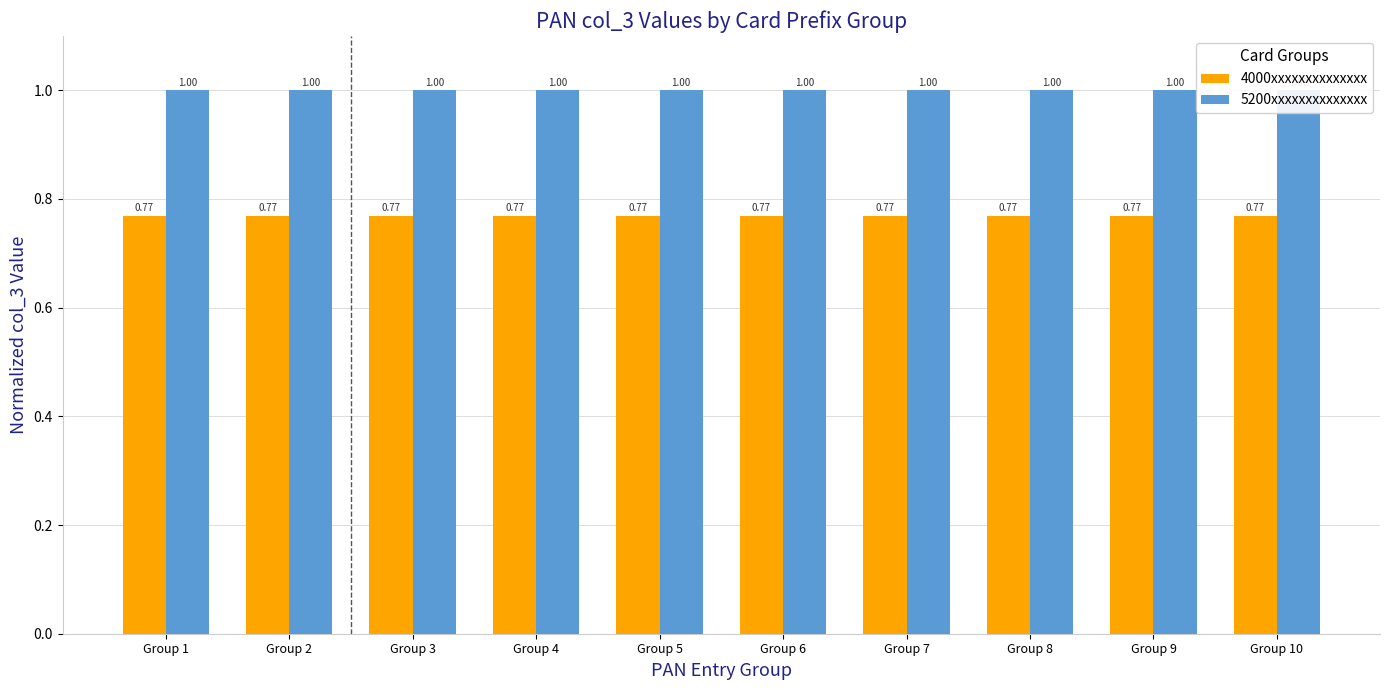

List the series in order of their peak value, highest first.

5200xxxxxxxxxxxxxx, 4000xxxxxxxxxxxxxx